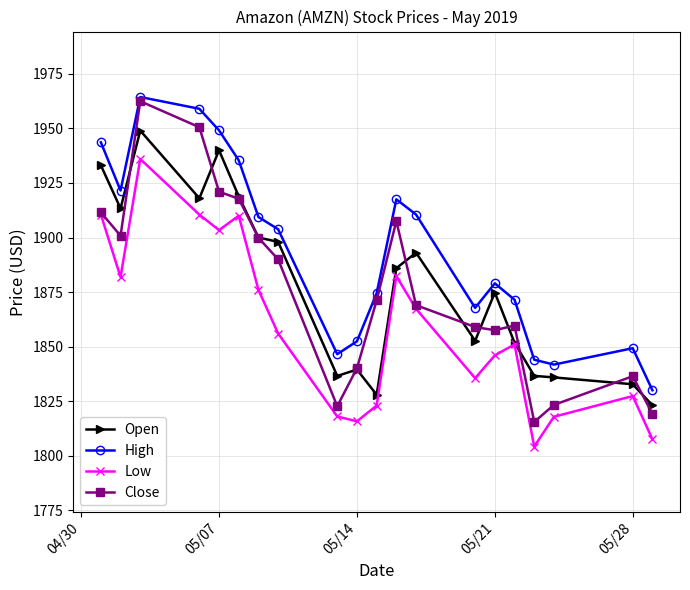

In High, how many points are higher than both neighbors (excluding endpoints)?

4